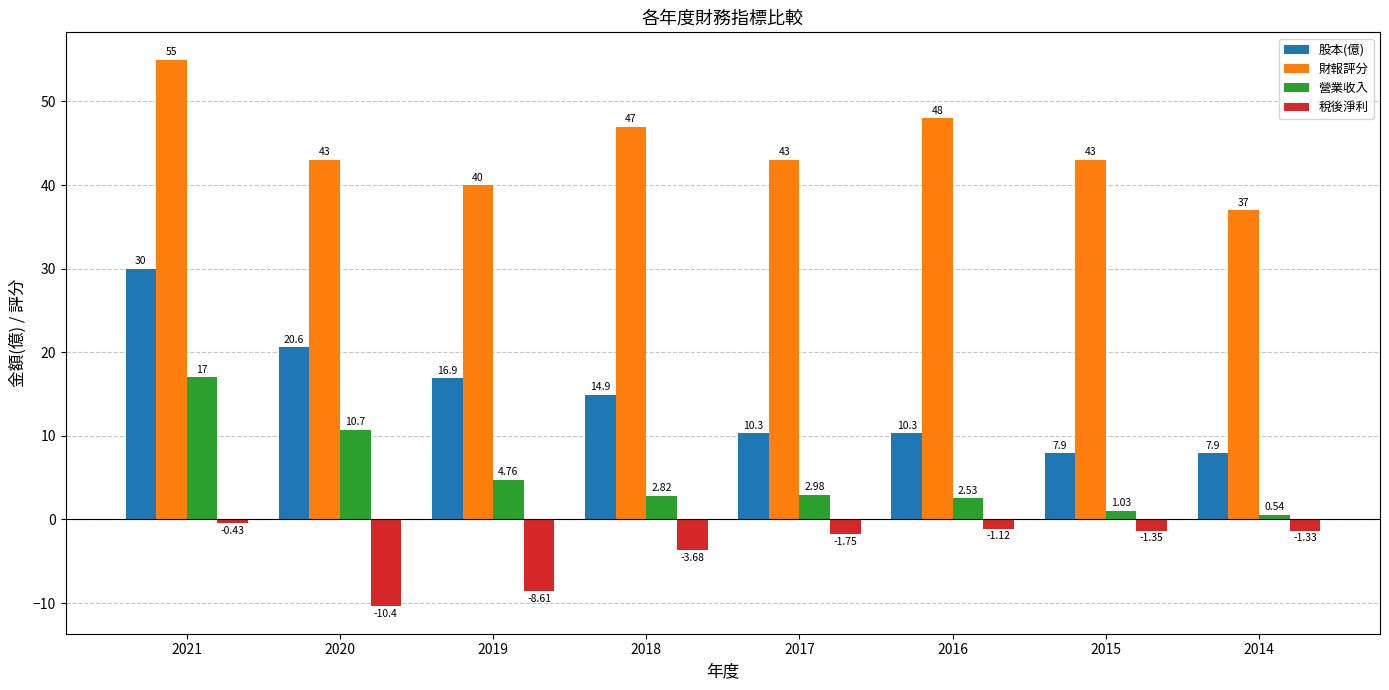

List the series in order of their overall mean, lowest first.

稅後淨利, 營業收入, 股本(億), 財報評分